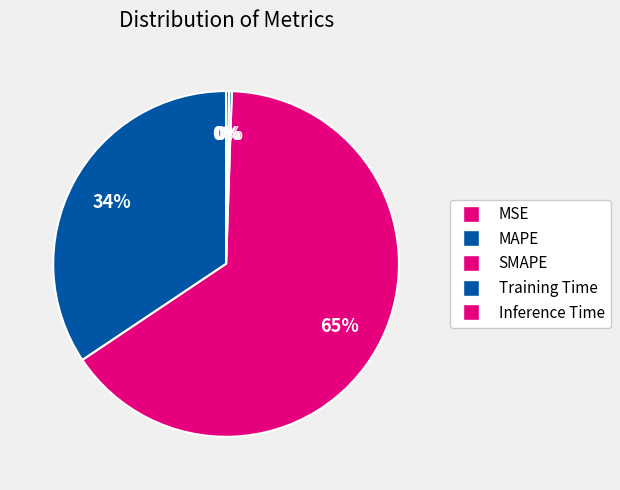

Count the number of slices in the pie.

5